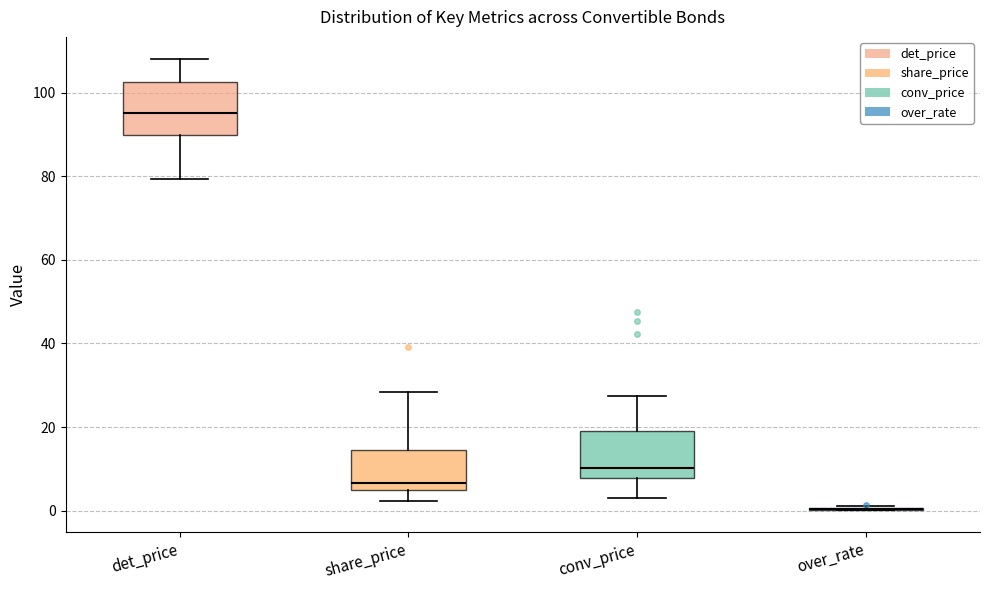

Reading left to right, transcribe this box plot: for each box, give where its median line is, the range the box spans, and where its two whiskers end, as read against the y-axis. The values are not printed on the chart, so give them approximately, as read against the axis.

det_price: median 96, box 90 to 102, whiskers 80 to 108
share_price: median 6, box 4 to 14, whiskers 2 to 28
conv_price: median 10, box 8 to 20, whiskers 2 to 28
over_rate: box collapsed to a line at 0, whiskers 0 to 2